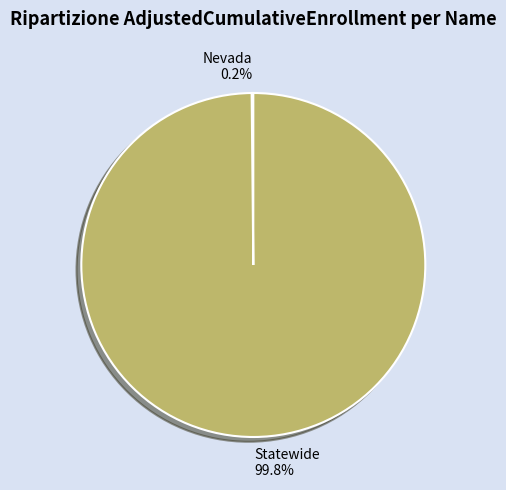

What percentage is NOT represented by Statewide?

0.2%